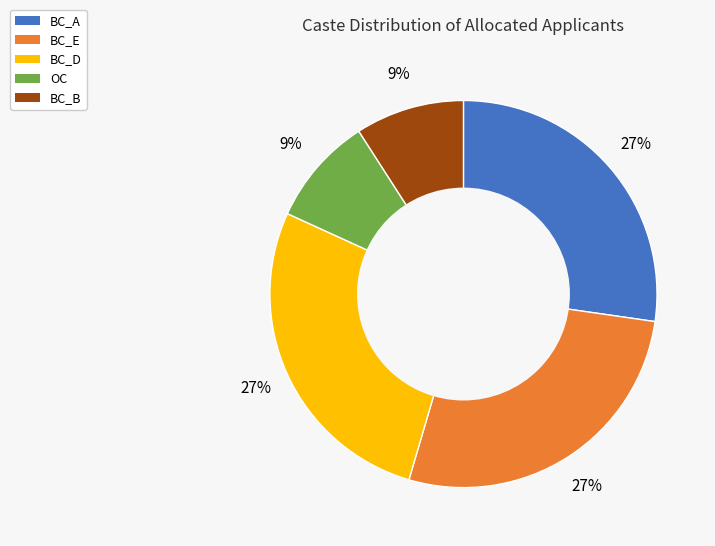

Combined, do OC and BC_B account for over 50%?

No